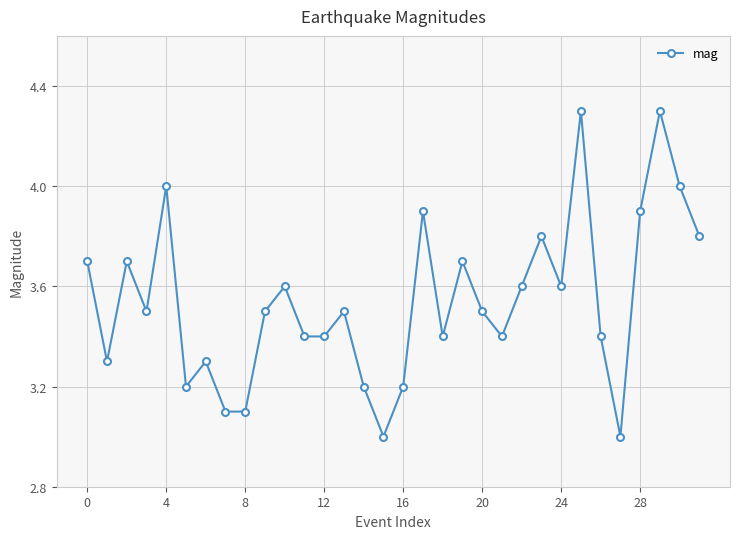

What is the sum of all values?

113.3